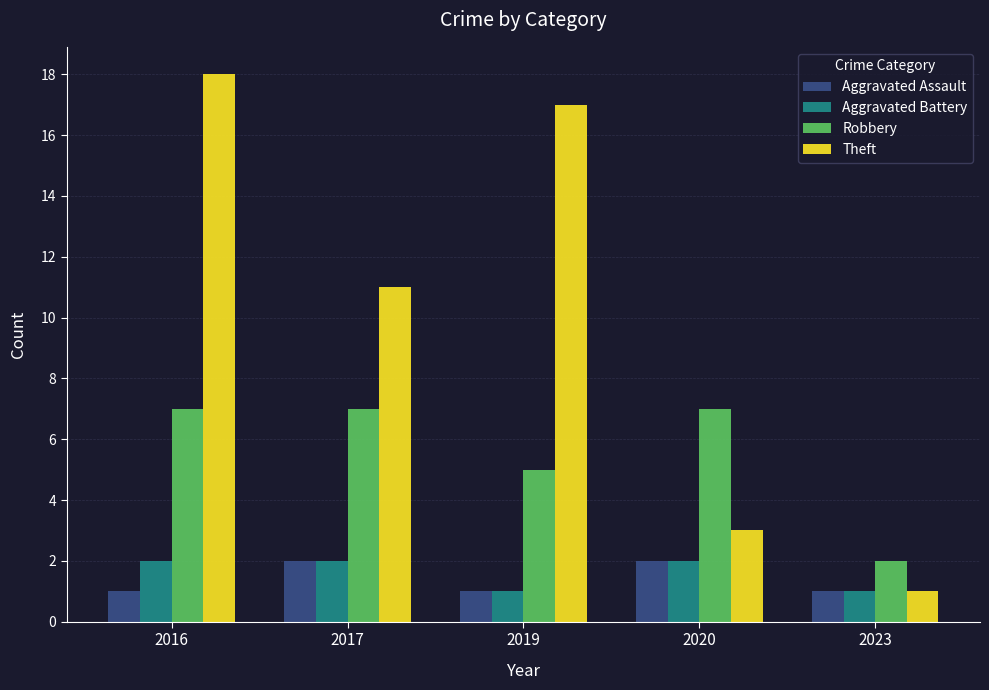

What is the smallest value displayed?

1